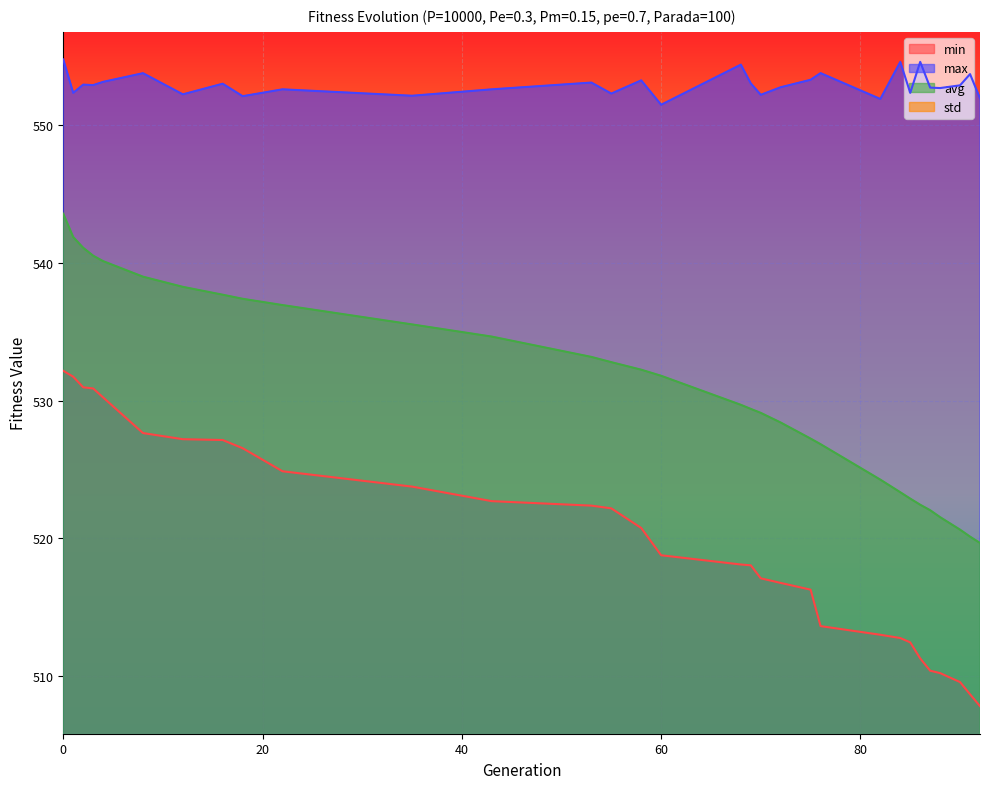

What is the value of the max point at the 17th from the left?

554.4